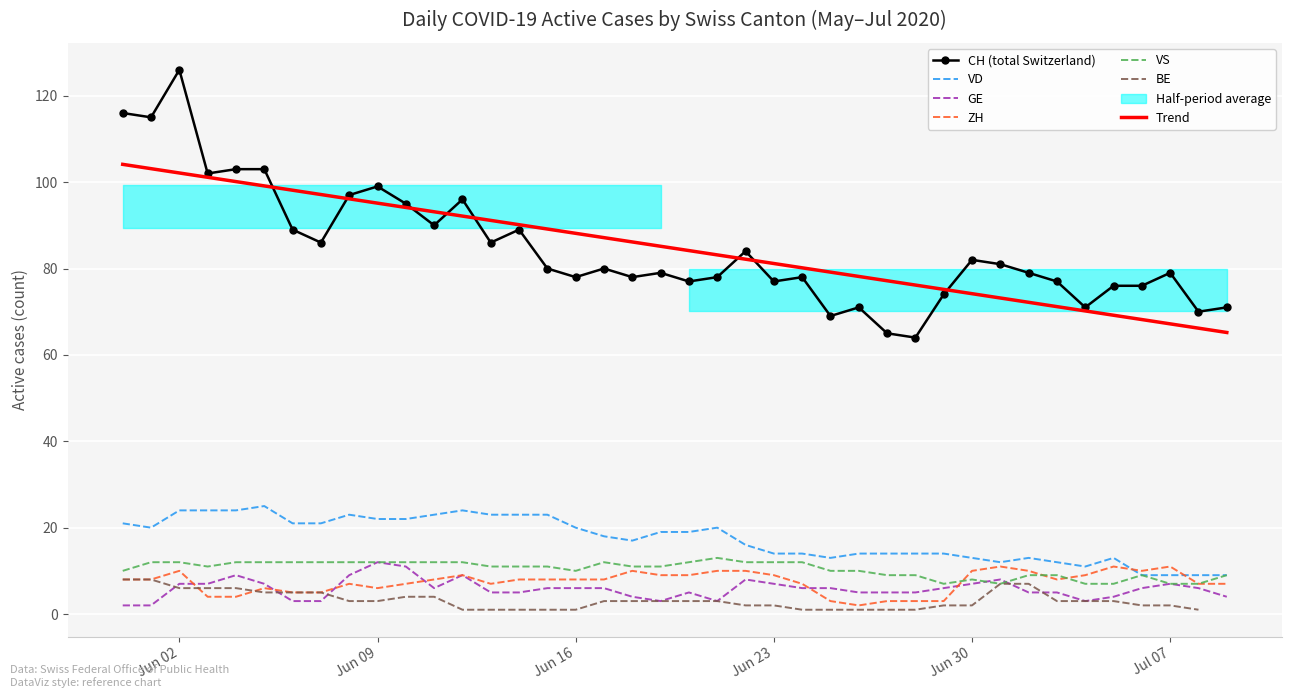

True or false: GE and Trend intersect in this chart.

False